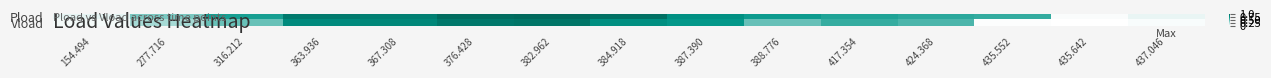

Which category has the lowest value across all series?

435.642